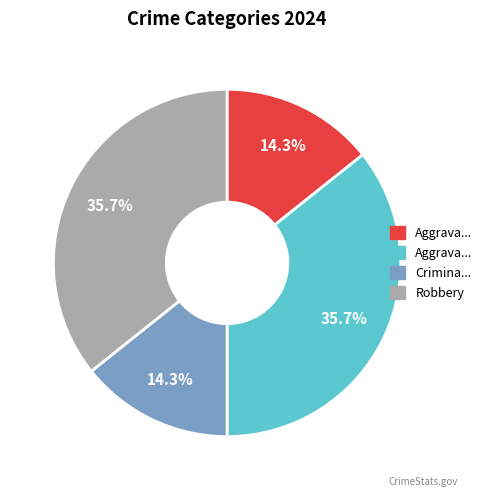

Does any single category account for the majority?

No